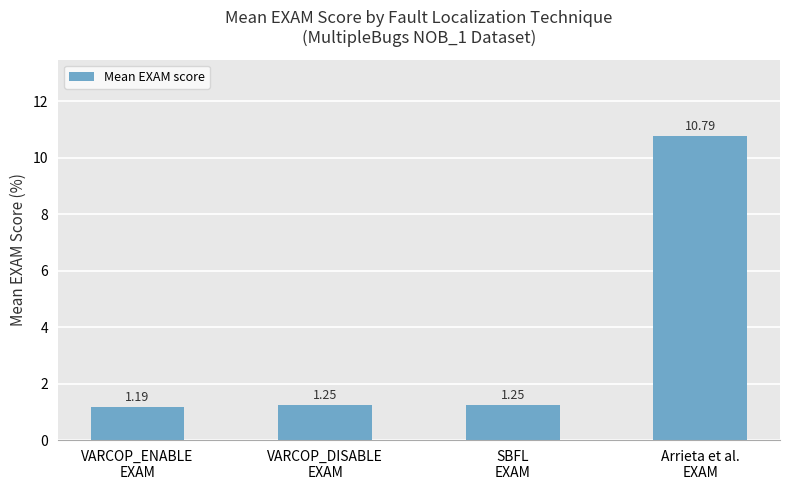

What is the sum of all values?

14.5